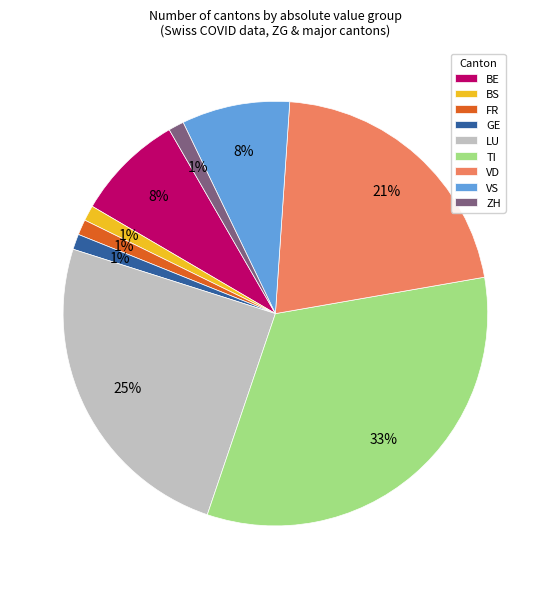

Which slice is the largest?

TI